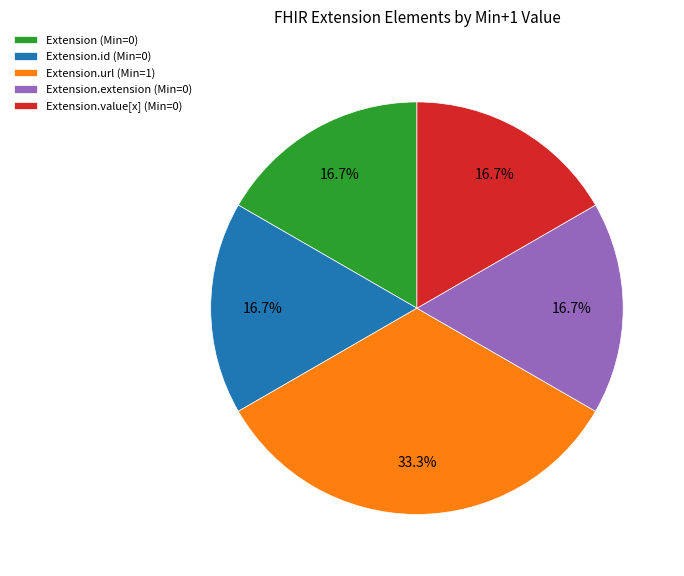

Which has a higher value, Extension.id (Min=0) or Extension.url (Min=1)?

Extension.url (Min=1)